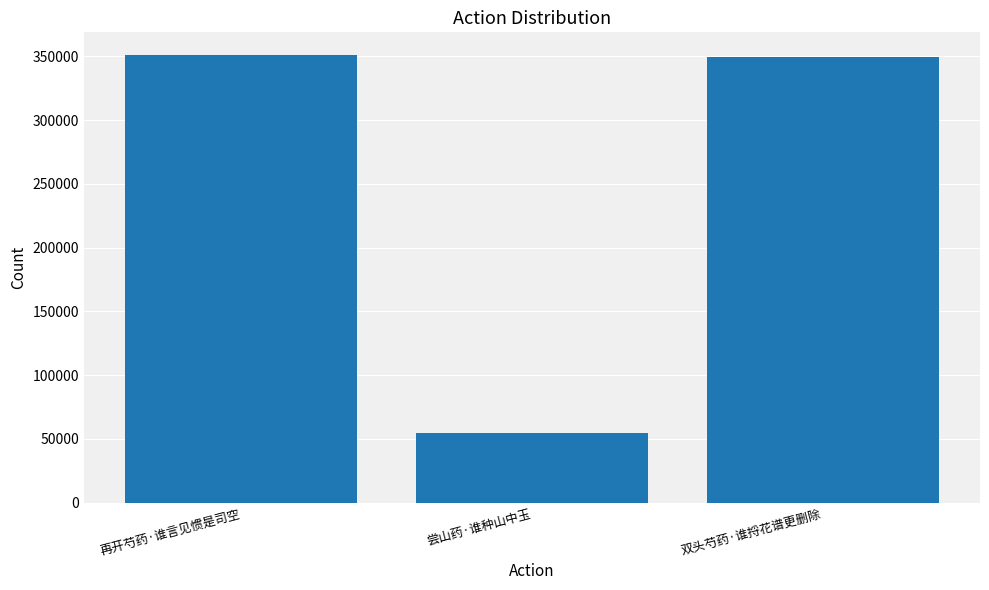

Approximately how many times larger is the value at 双头芍药·谁捋花谱更删除 compared to 再开芍药·谁言见惯是司空?

1.0